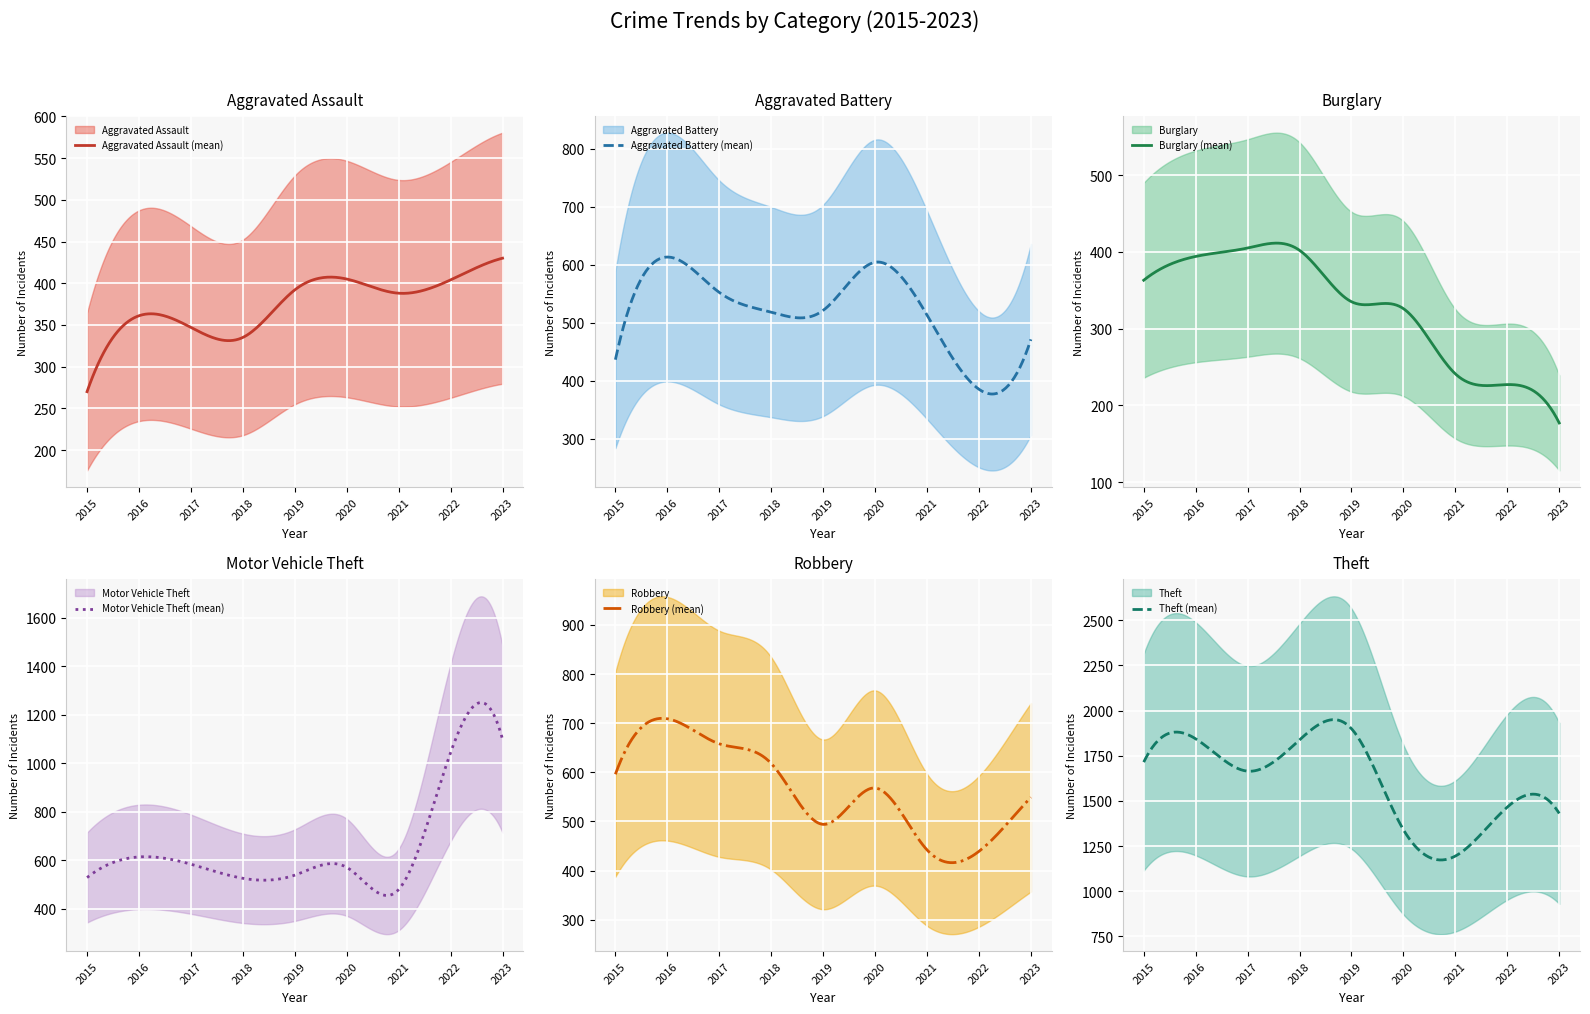

True or false: Burglary has a value of 280 at 2023.

False